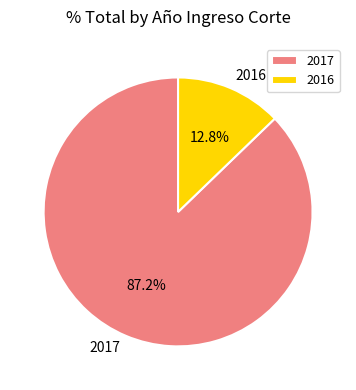

Which slice is the largest?

2017